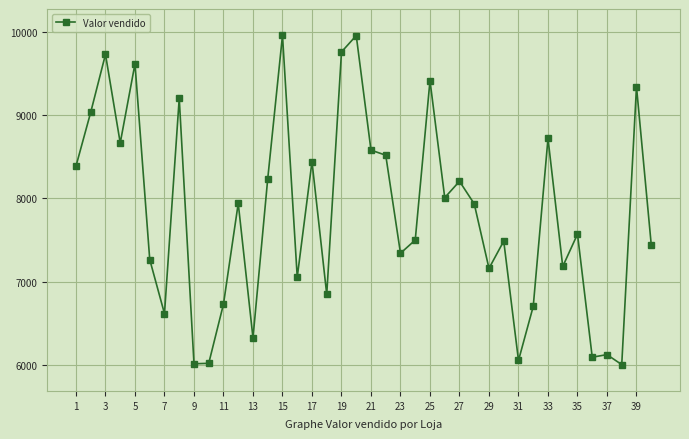

What is the maximum value shown in the chart?

9954.3